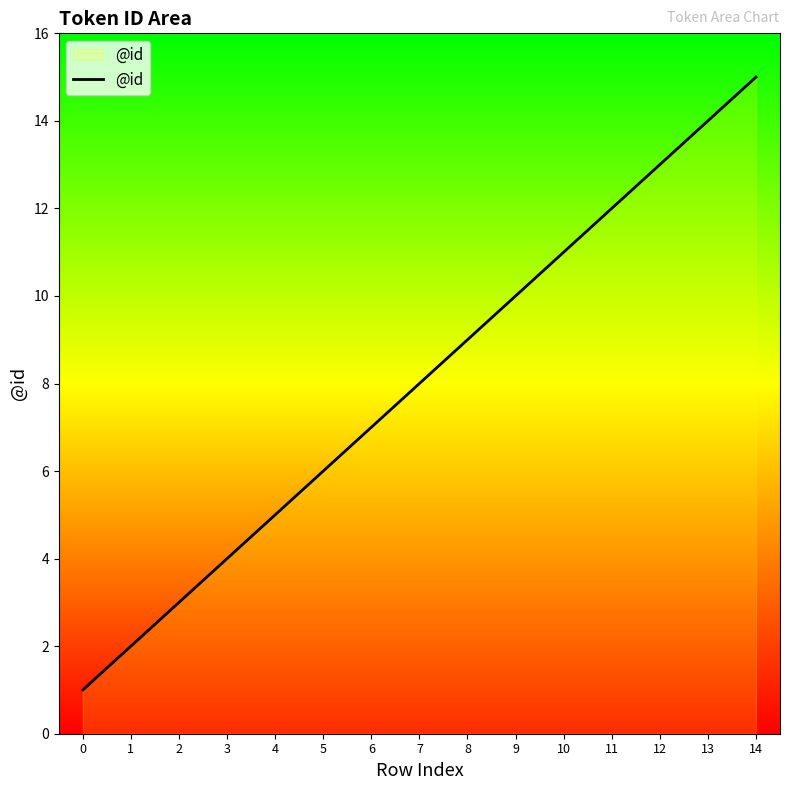

Reading right to left, extract all data points from this chart.

14=15	13=14	12=13	11=12	10=11	9=10	8=9	7=8	6=7	5=6	4=5	3=4	2=3	1=2	0=1